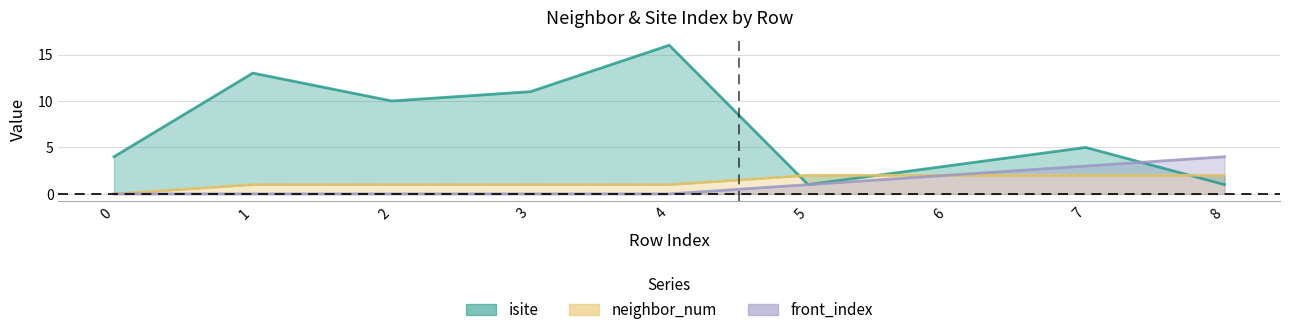

Which has a higher value, 3 or 4?

4